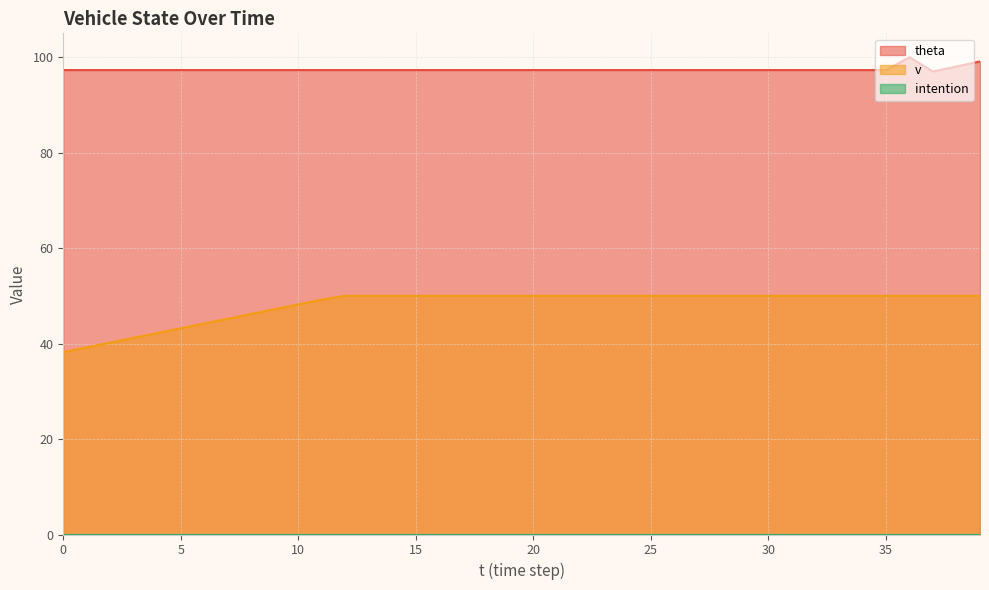

What is the sum of all v values?

1924.4